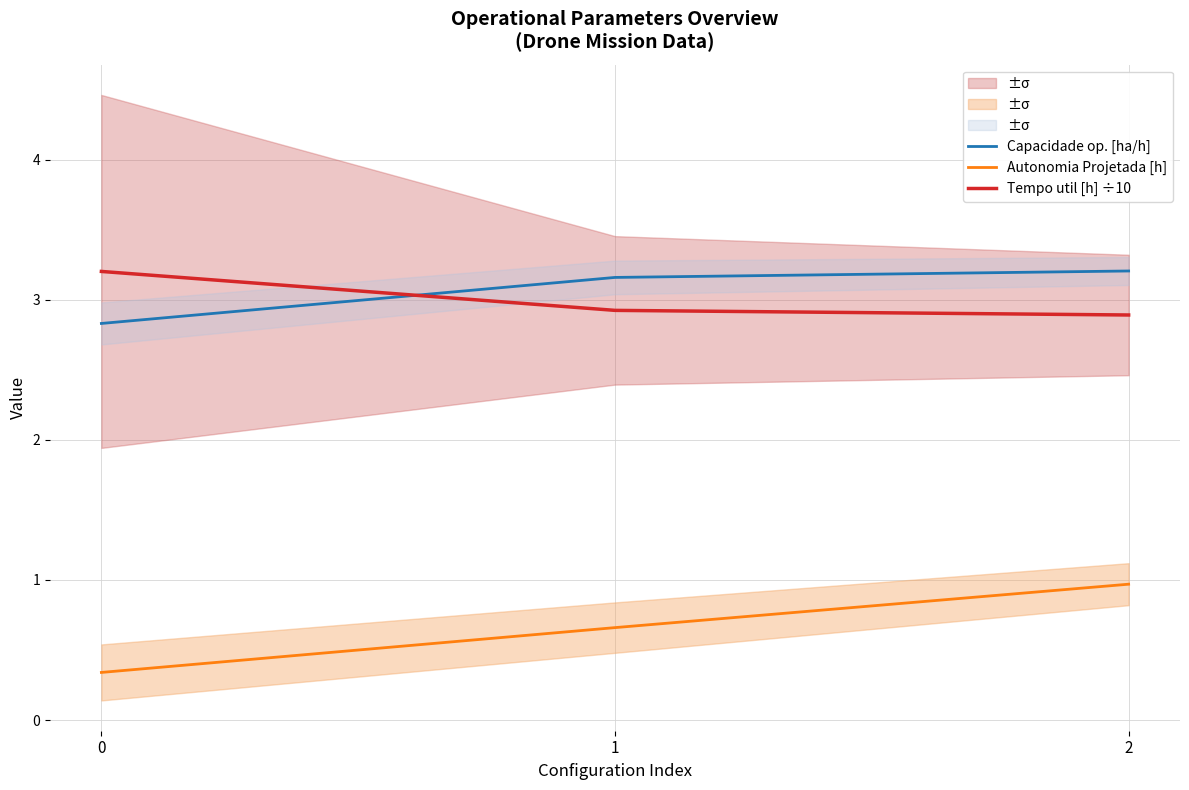

Is it true that Tempo util [h] ÷10 equals 2.9 at 2?

True